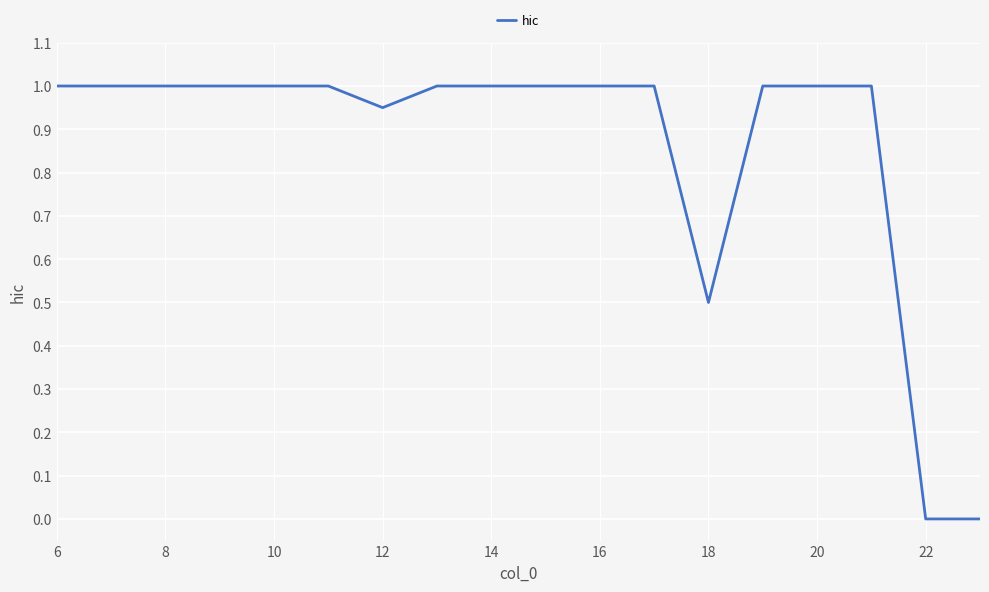

What is the greatest value displayed?

1.0